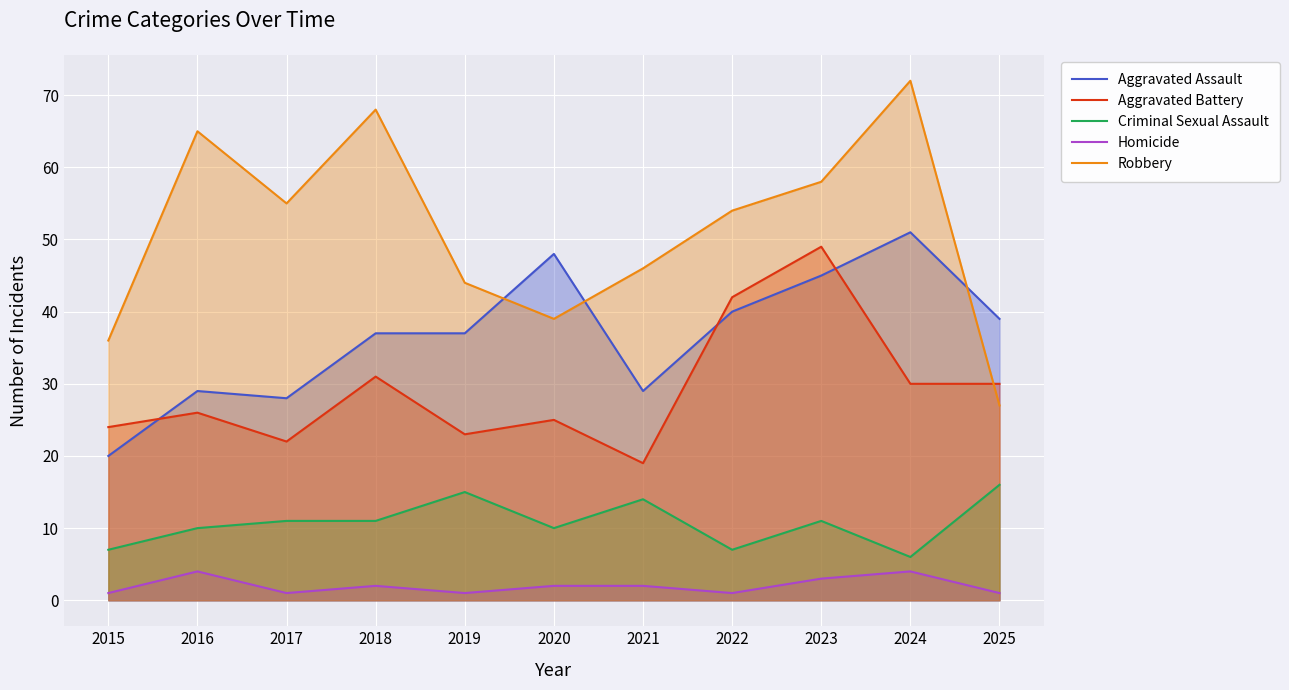

What is the difference between the highest and lowest values at 2020?

46